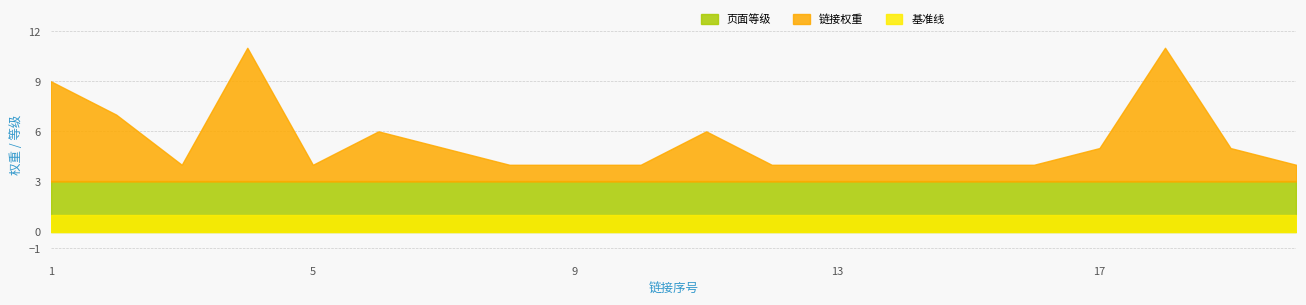

How many distinct data groups are displayed?

3